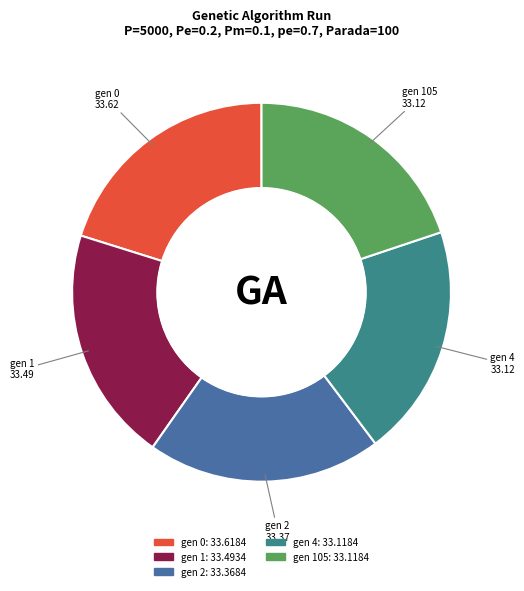

Does any single category account for the majority?

No